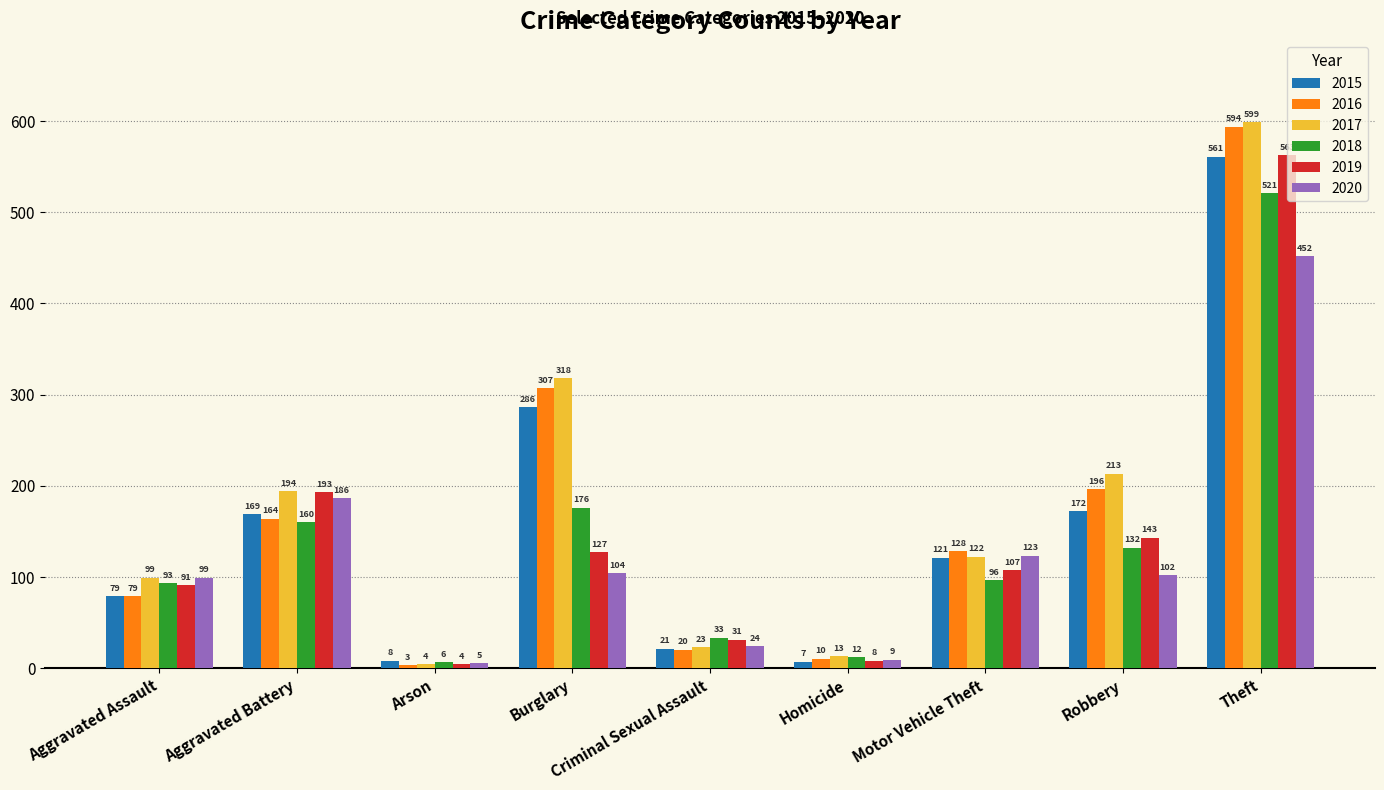

How many groups of bars are there?

9